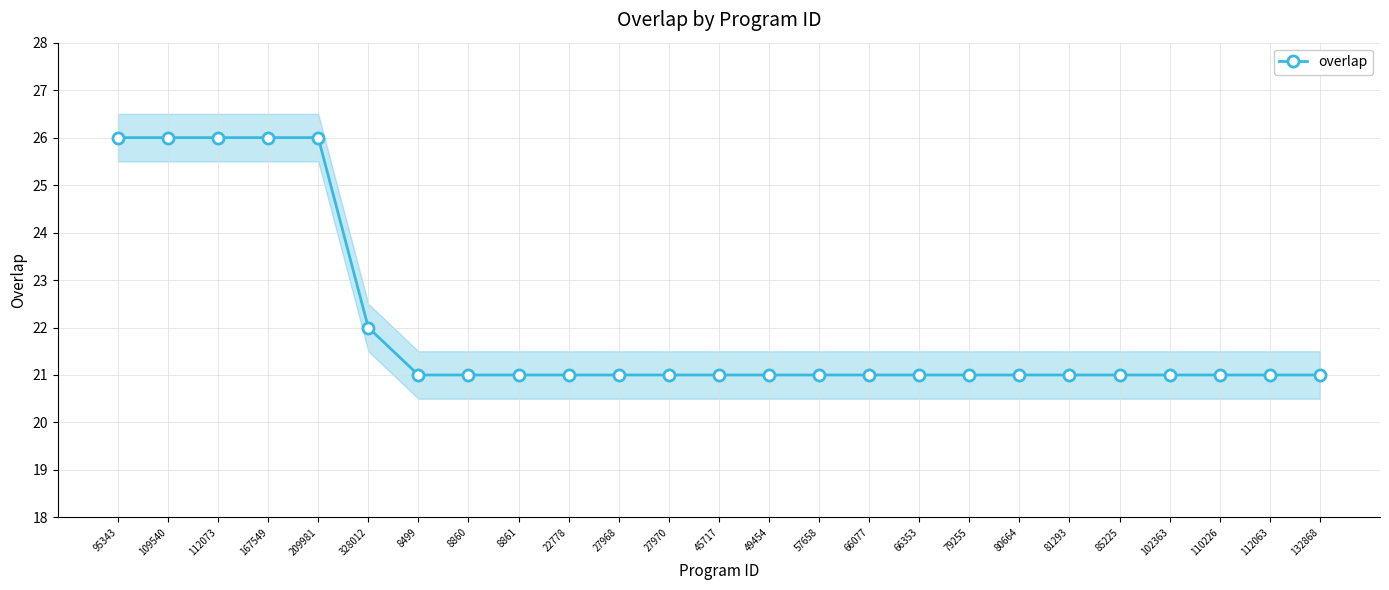

What is the average value?

22